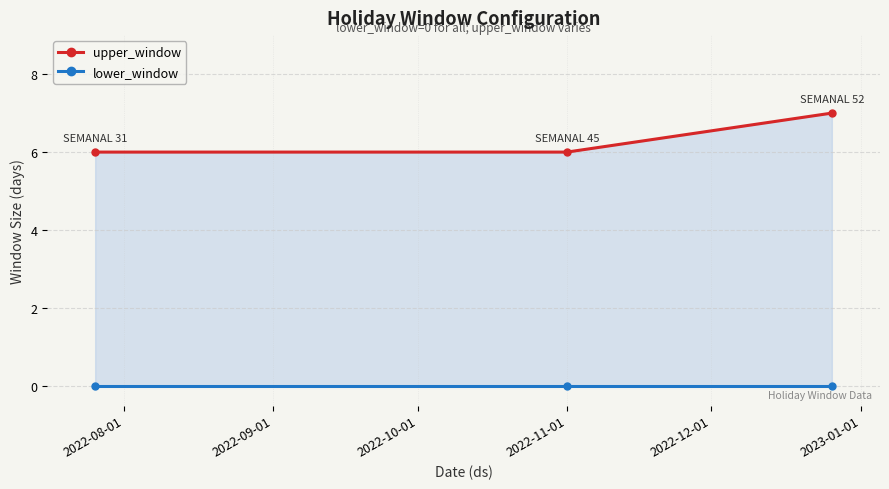

Which series has the largest range (max minus min)?

upper_window